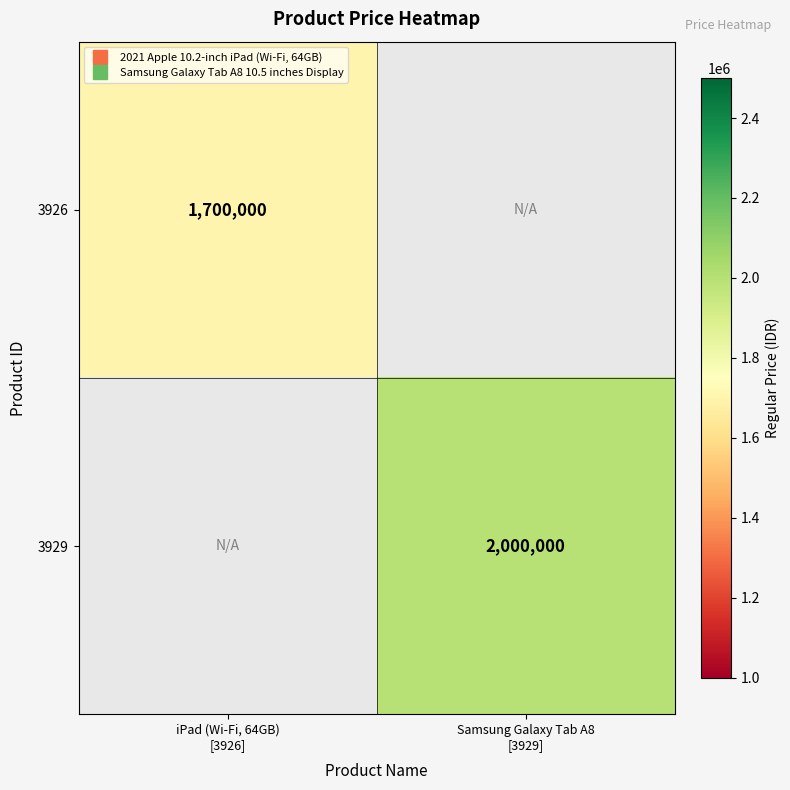

Where is 3926 nearest to the value 1700000?

iPad (Wi-Fi, 64GB) [3926]